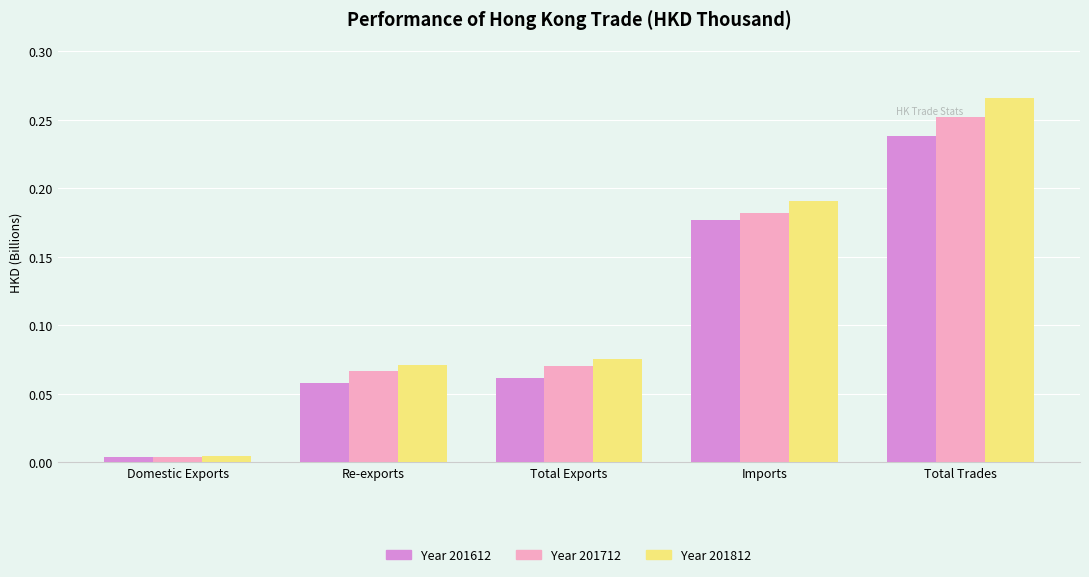

Which label corresponds to the smallest value in the chart?

Domestic Exports